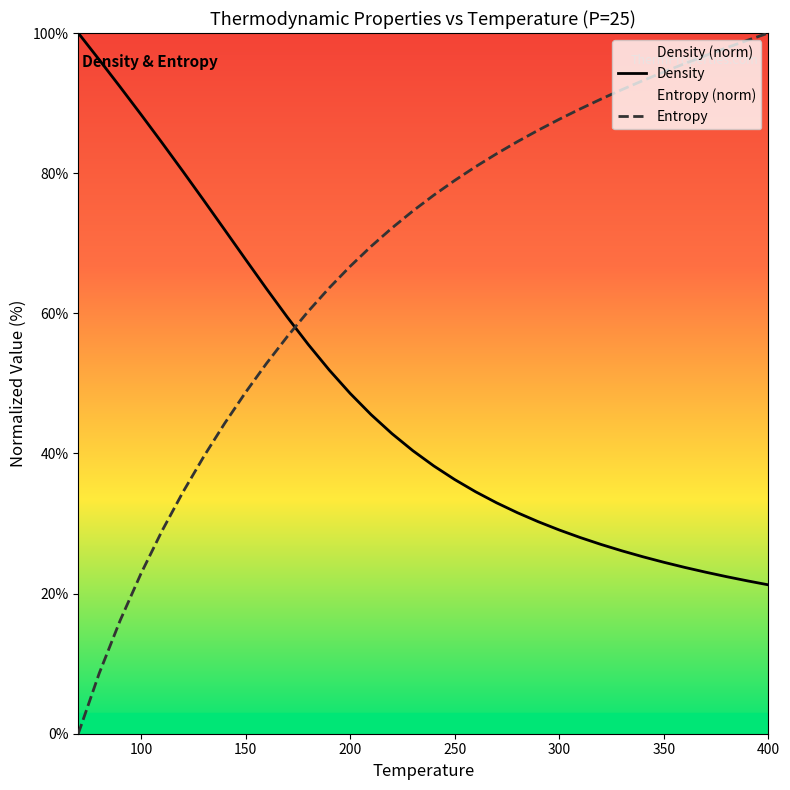

Does the chart display data point markers on the line(s)?

No